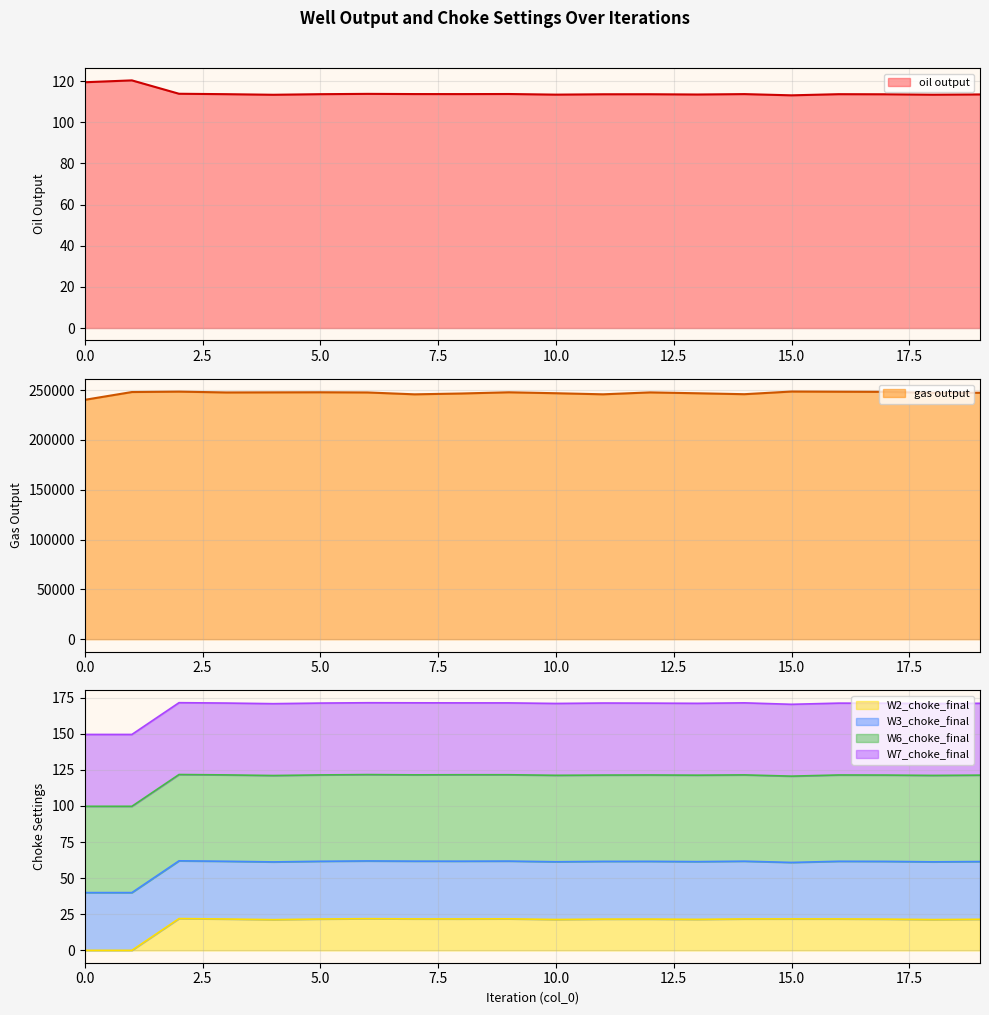

At which label does W2_choke_final first exceed 21?

2